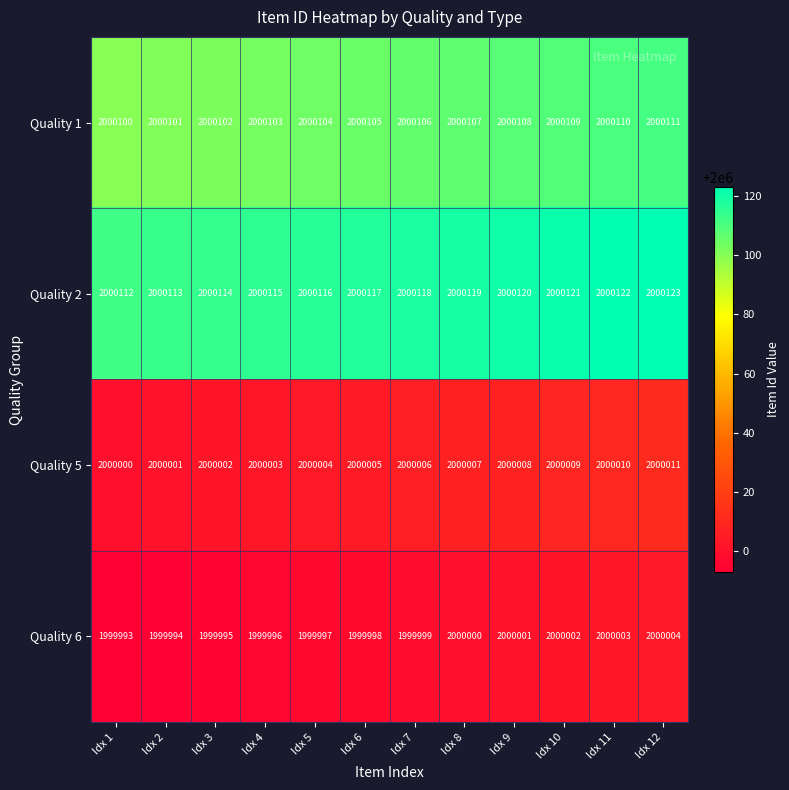

What is the difference between the highest and lowest values at Idx 7?

119